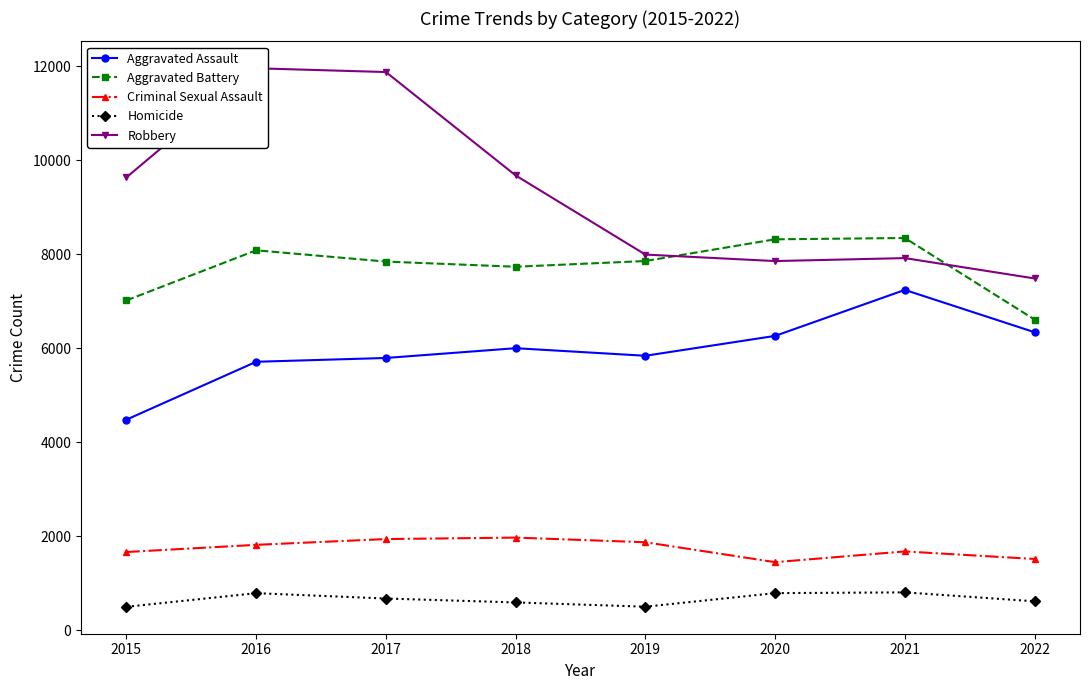

True or false: Aggravated Assault and Aggravated Battery intersect in this chart.

False